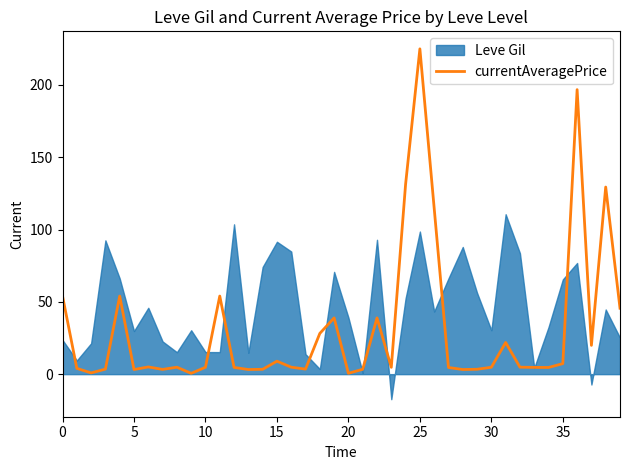

What is the greatest value displayed?

225.0